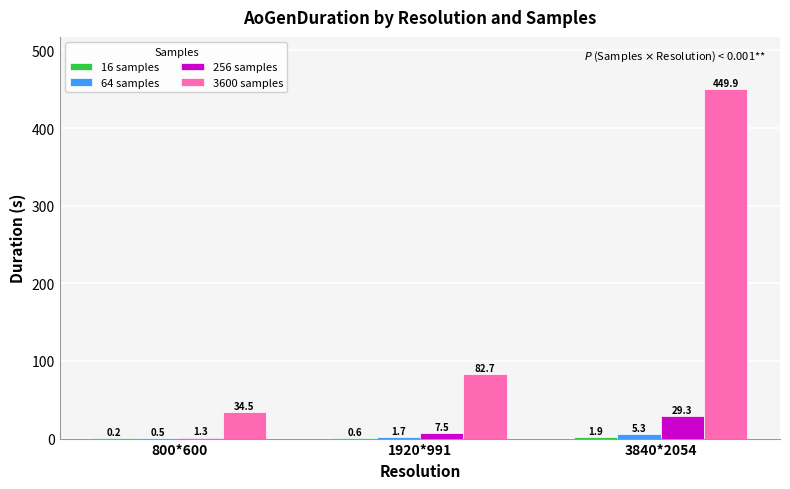

Which series changed the most between 1920*991 and 3840*2054?

3600 samples